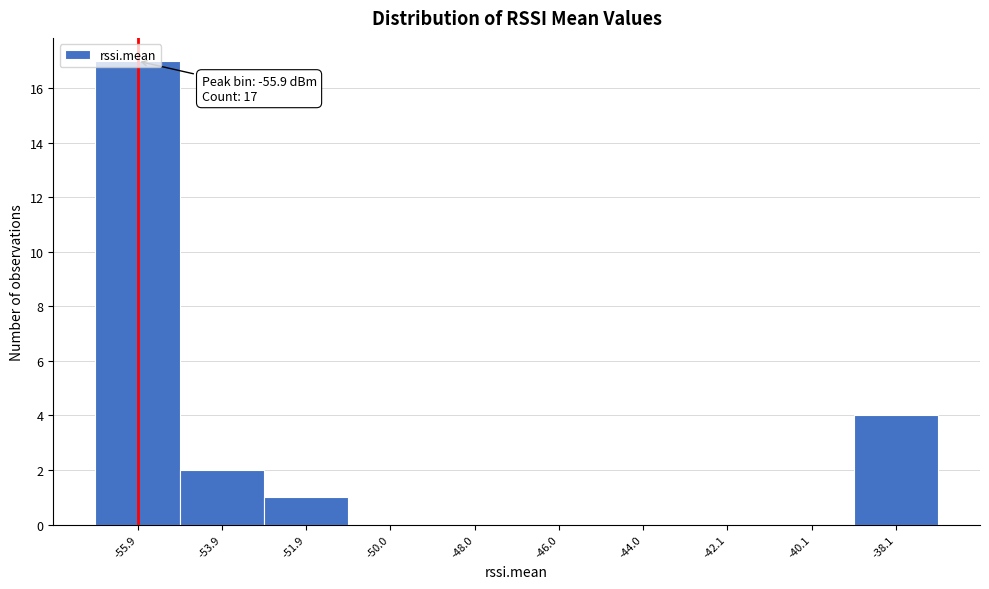

Over which range of the x-axis is the bar tallest?

-56.8 to -54.8